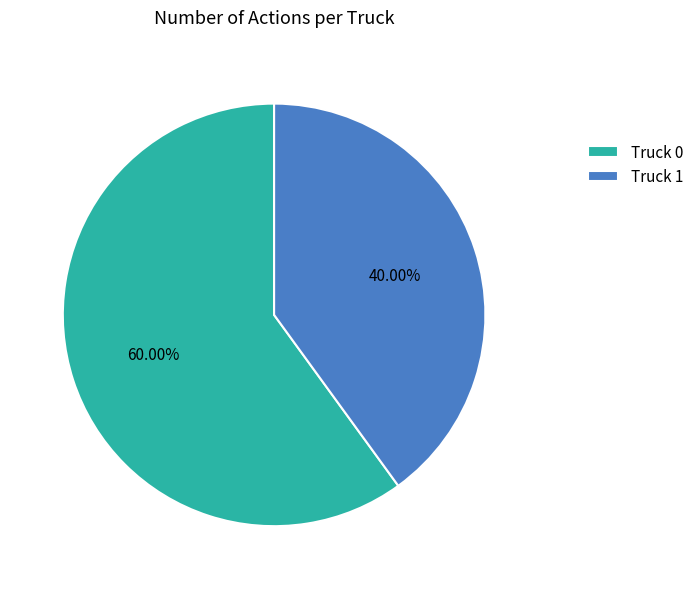

Between Truck 0 and Truck 1, which is larger?

Truck 0